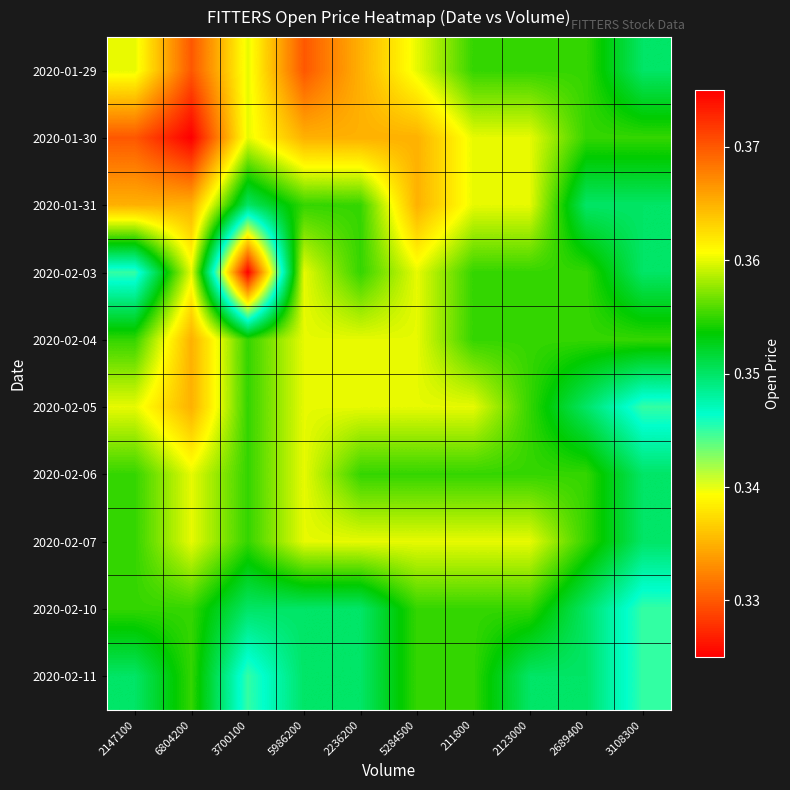

Reading left to right, transcribe all the data shown in this chart.

2020-01-29: 2147100=0.4	6804200=0.4	3700100=0.4	5986200=0.4	2236200=0.4	5284500=0.4	211800=0.4	2123000=0.4	2689400=0.4	3108300=0.3
2020-01-30: 2147100=0.4	6804200=0.4	3700100=0.4	5986200=0.4	2236200=0.4	5284500=0.4	211800=0.4	2123000=0.4	2689400=0.4	3108300=0.4
2020-01-31: 2147100=0.4	6804200=0.4	3700100=0.3	5986200=0.4	2236200=0.4	5284500=0.4	211800=0.4	2123000=0.4	2689400=0.3	3108300=0.3
2020-02-03: 2147100=0.3	6804200=0.4	3700100=0.3	5986200=0.4	2236200=0.4	5284500=0.4	211800=0.4	2123000=0.4	2689400=0.4	3108300=0.3
2020-02-04: 2147100=0.4	6804200=0.4	3700100=0.4	5986200=0.4	2236200=0.4	5284500=0.4	211800=0.4	2123000=0.4	2689400=0.4	3108300=0.4
2020-02-05: 2147100=0.4	6804200=0.4	3700100=0.4	5986200=0.4	2236200=0.4	5284500=0.4	211800=0.4	2123000=0.4	2689400=0.3	3108300=0.3
2020-02-06: 2147100=0.4	6804200=0.4	3700100=0.4	5986200=0.4	2236200=0.4	5284500=0.4	211800=0.4	2123000=0.4	2689400=0.4	3108300=0.3
2020-02-07: 2147100=0.4	6804200=0.4	3700100=0.4	5986200=0.4	2236200=0.4	5284500=0.4	211800=0.4	2123000=0.4	2689400=0.4	3108300=0.3
2020-02-10: 2147100=0.4	6804200=0.4	3700100=0.3	5986200=0.3	2236200=0.3	5284500=0.4	211800=0.4	2123000=0.4	2689400=0.3	3108300=0.3
2020-02-11: 2147100=0.3	6804200=0.4	3700100=0.3	5986200=0.3	2236200=0.3	5284500=0.4	211800=0.4	2123000=0.3	2689400=0.3	3108300=0.3